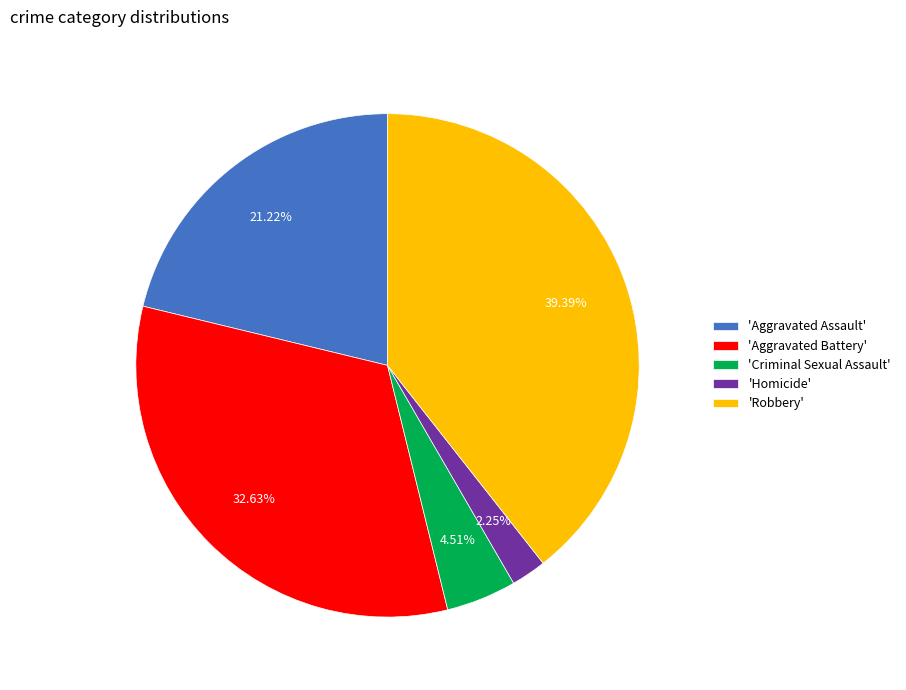

Is there any slice that represents more than half of the pie?

No